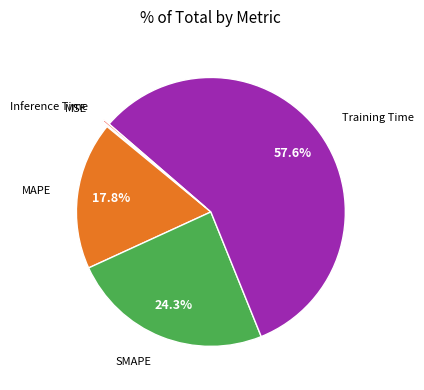

Does any single category account for the majority?

Yes